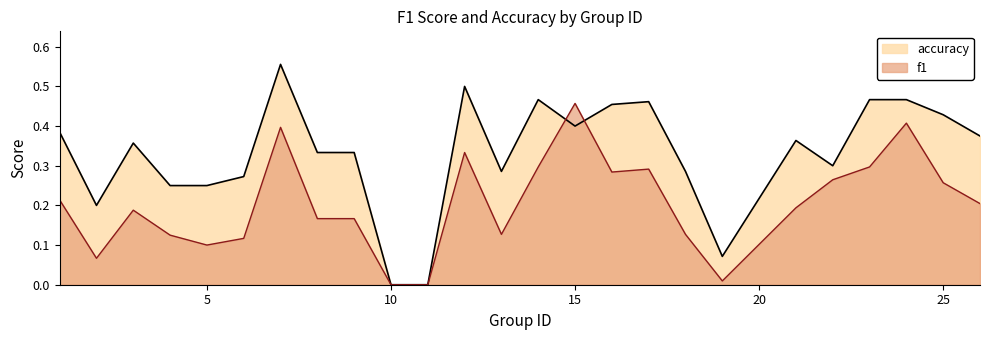

True or false: accuracy has a value of 0.4 at 25.

True